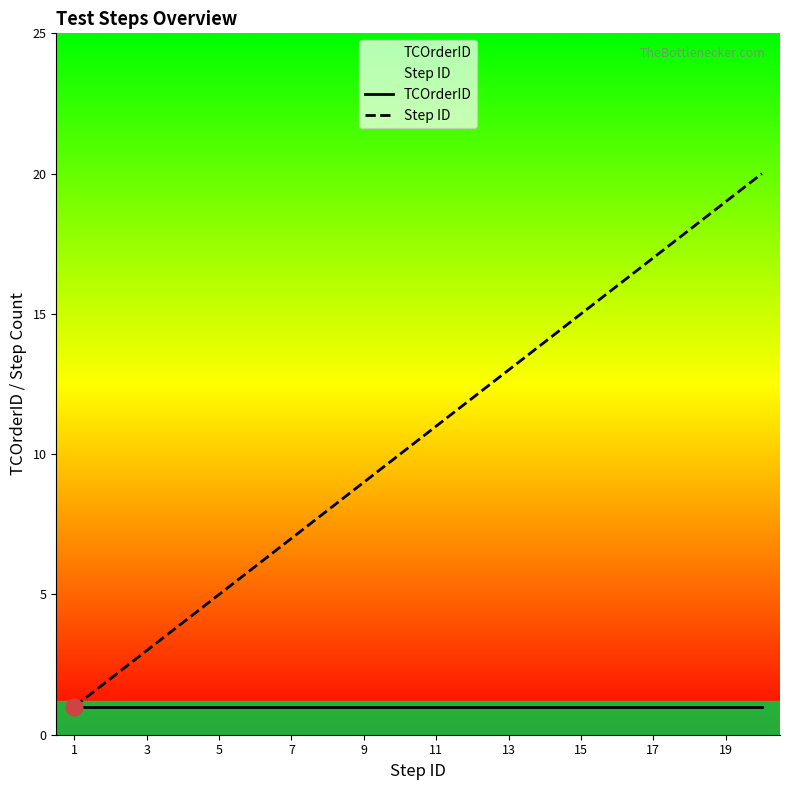

Rank the series by their maximum value, from highest to lowest.

Step ID, TCOrderID